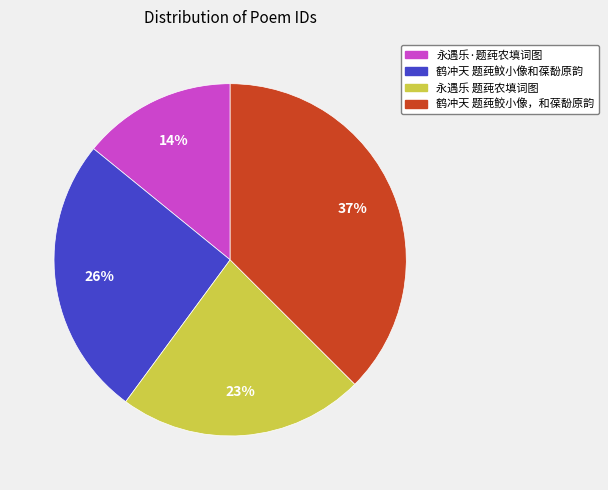

Combined, do 永遇乐 题莼农填词图 and 永遇乐·题莼农填词图 account for over 50%?

No